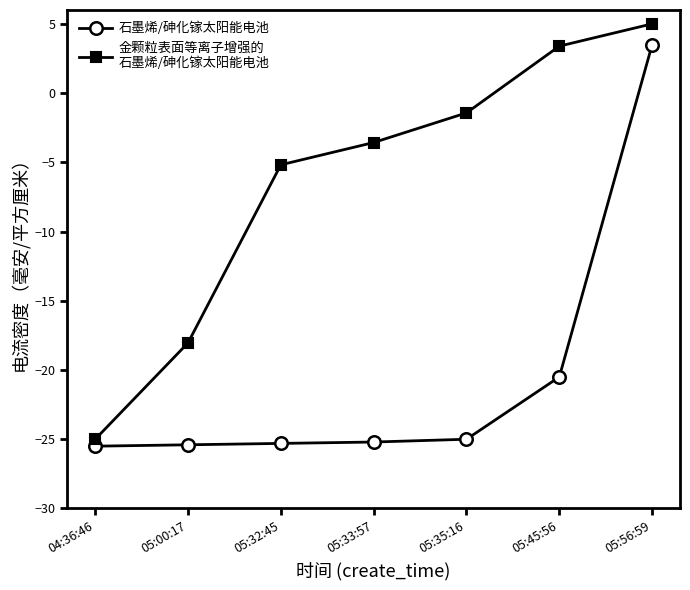

What is the label of the 5th point from the right?

05:32:45